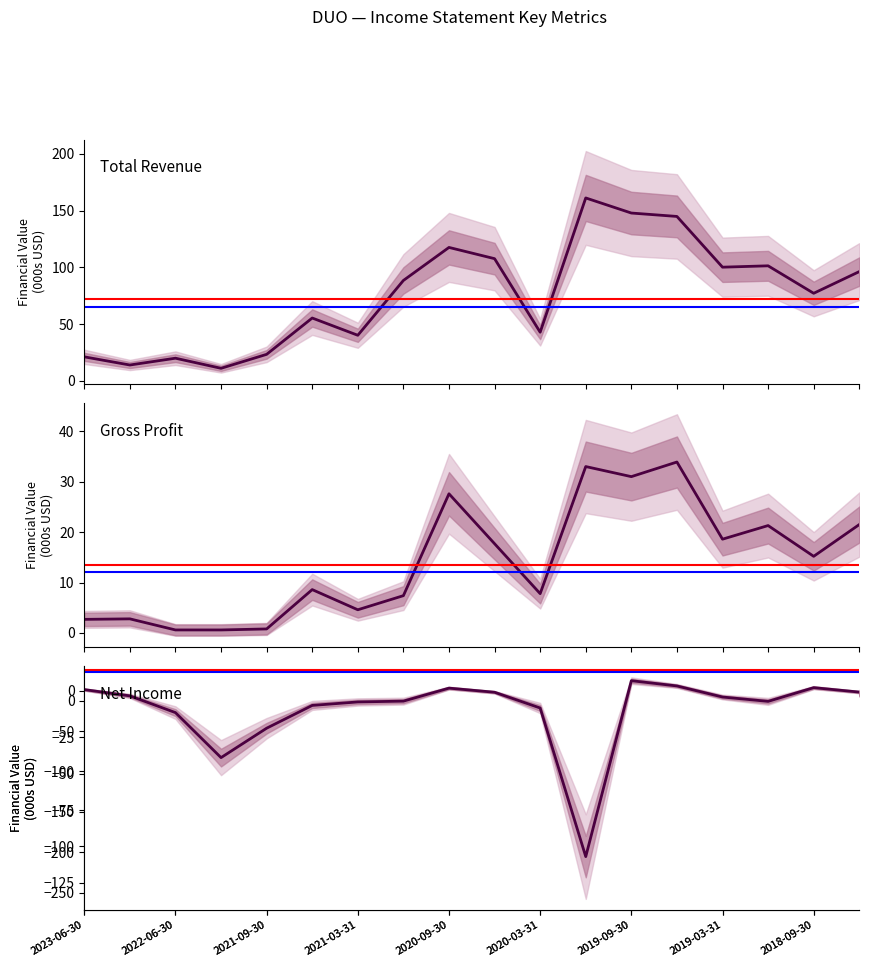

What is the lowest value of the Net Income series?

-205.4